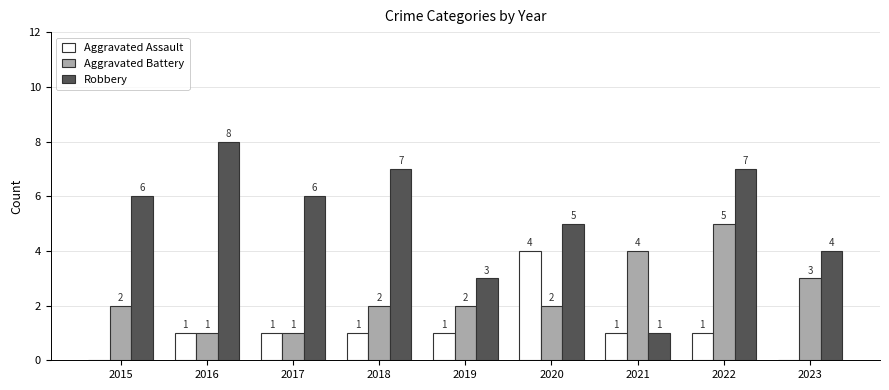

What is the maximum value for Aggravated Battery?

5